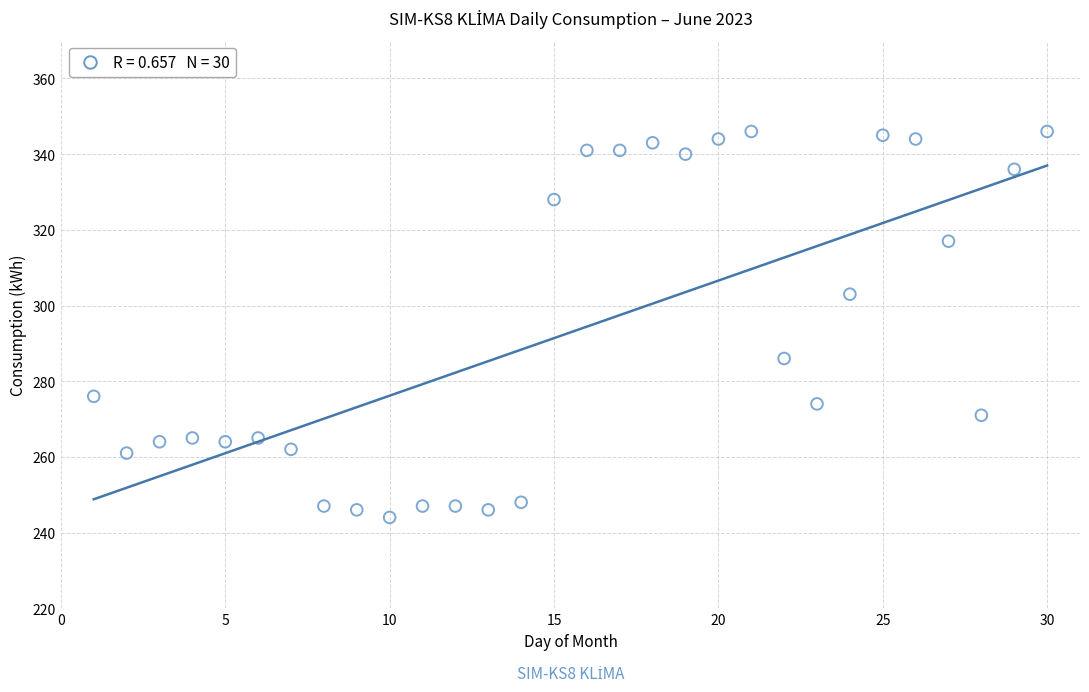

What is the range of Y values (max minus min)?

102